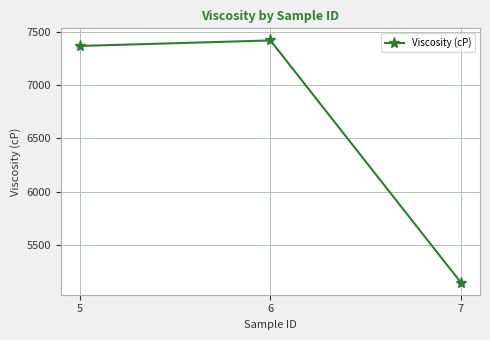

Which category has the highest value across all series?

6